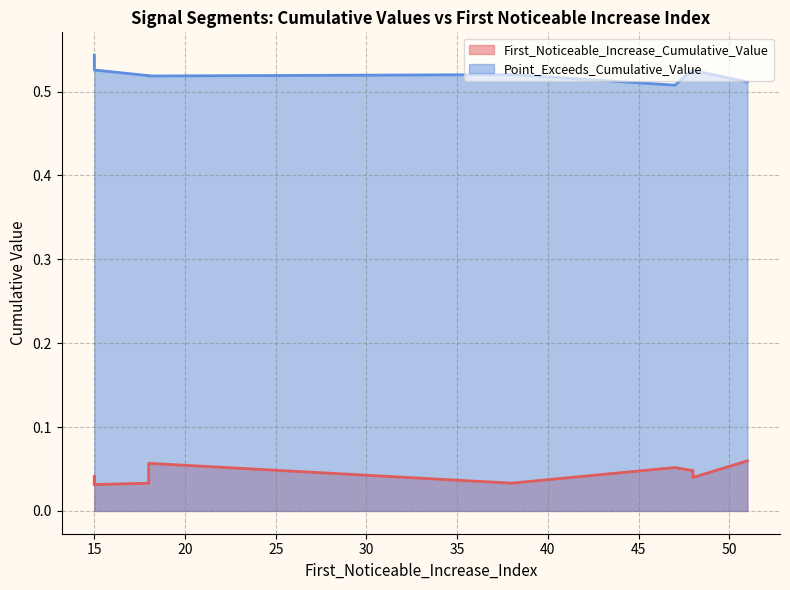

True or false: Point_Exceeds_Cumulative_Value and First_Noticeable_Increase_Cumulative_Value cross at least once.

False